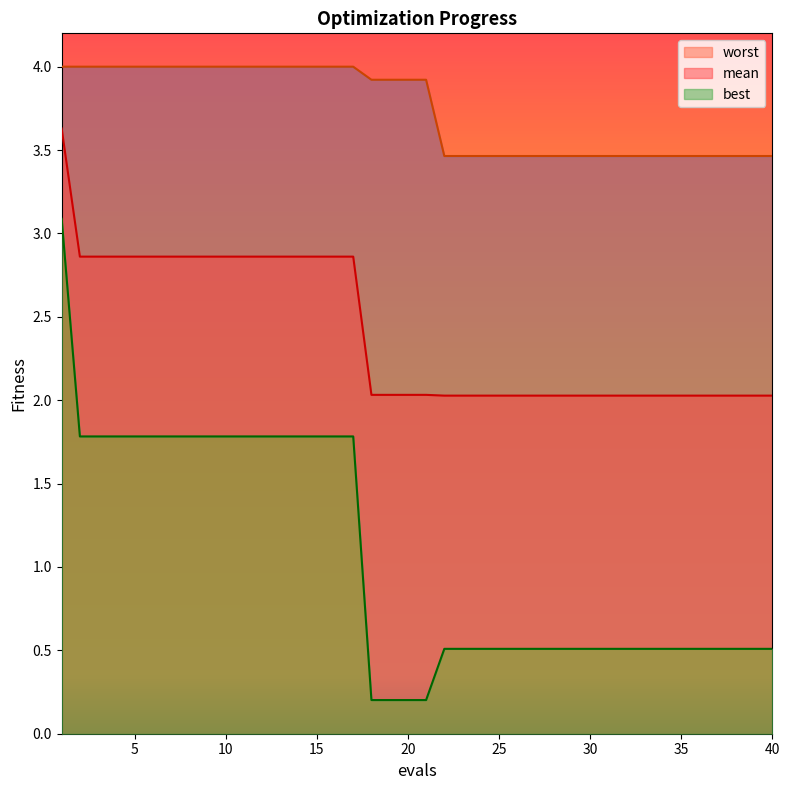

What is the minimum value for worst?

3.5